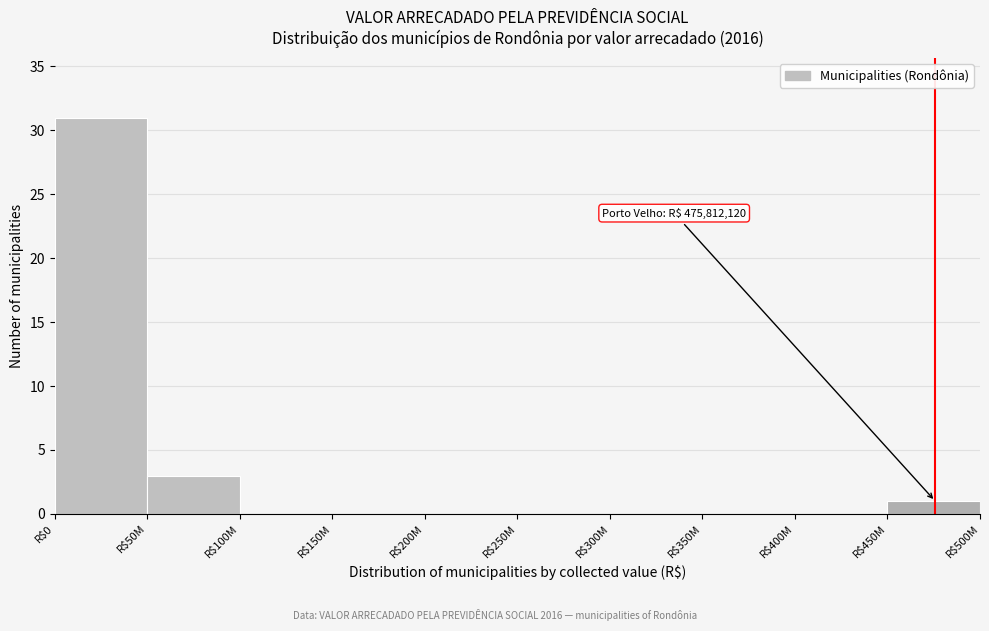

Where is the data nearest to the value 15?

R$50M